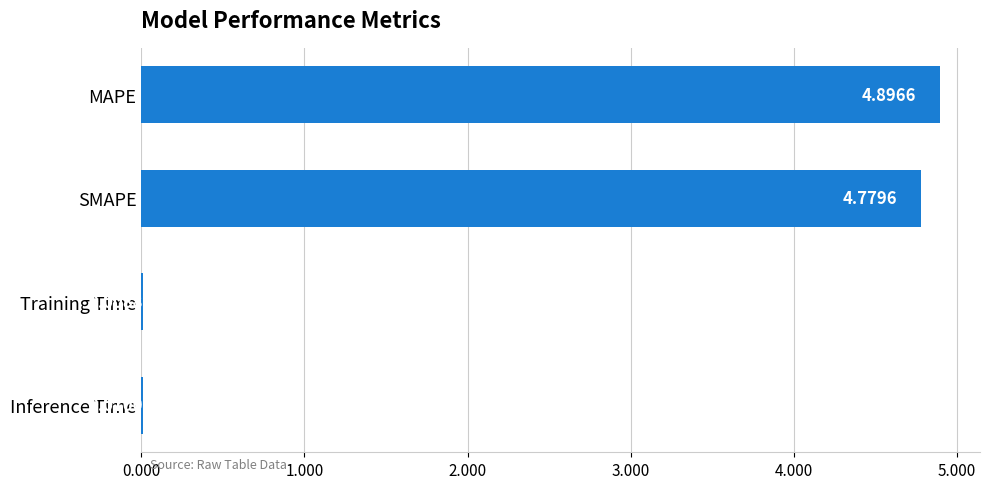

Which has a higher value, MAPE or Training Time?

MAPE